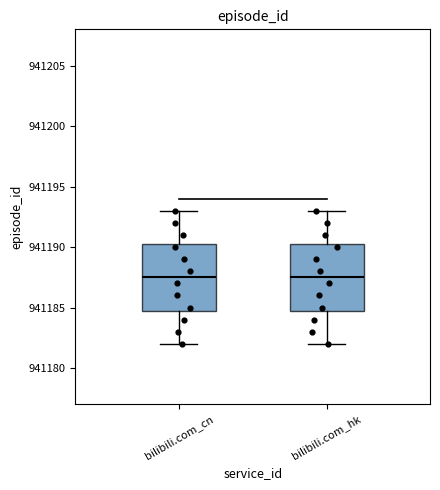

Reading left to right, transcribe this box plot: for each box, give where its median line is, the range the box spans, and where its two whiskers end, as read against the y-axis. The values are not printed on the chart, so give them approximately, as read against the axis.

bilibili.com_cn: median 941187.5, box 941185.0 to 941190.5, whiskers 941182.0 to 941193.0
bilibili.com_hk: median 941187.5, box 941185.0 to 941190.5, whiskers 941182.0 to 941193.0